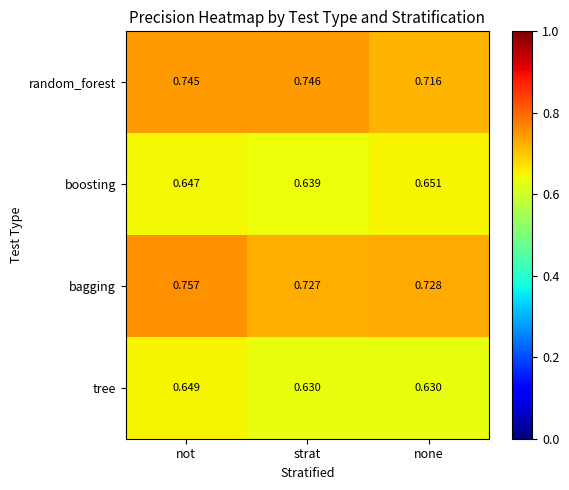

At which label is random_forest closest to 0?

none